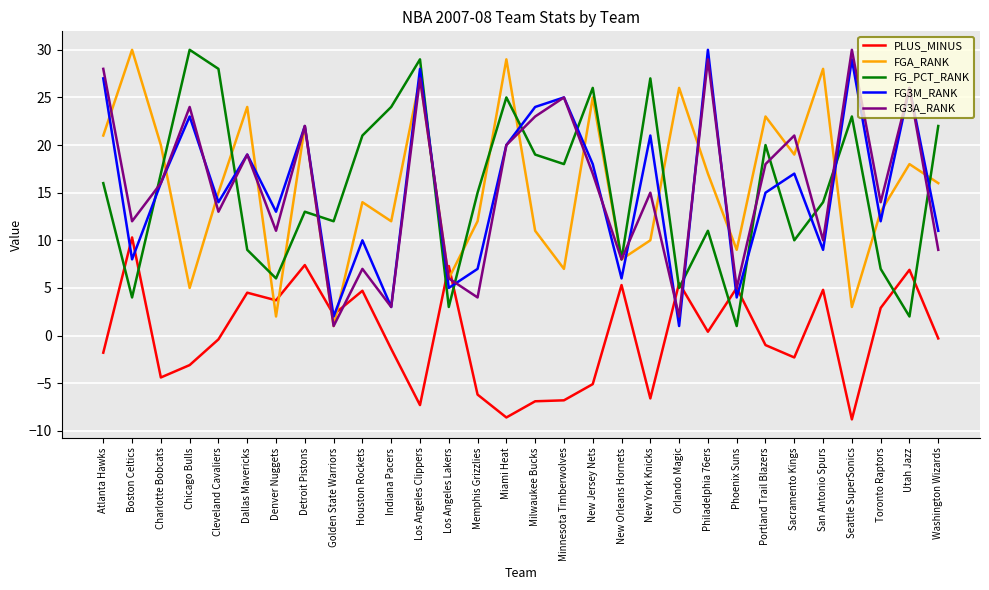

What is the total value across all series at Utah Jazz?

78.9